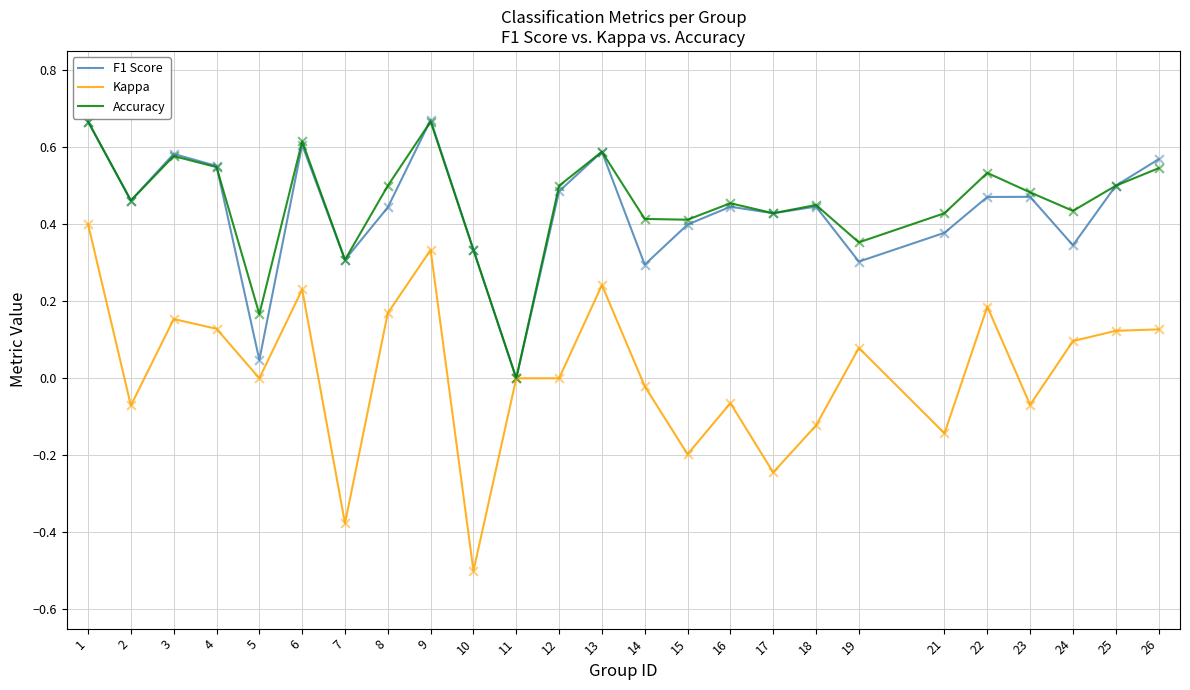

What are all the series names shown in the legend?

F1 Score, Kappa, Accuracy